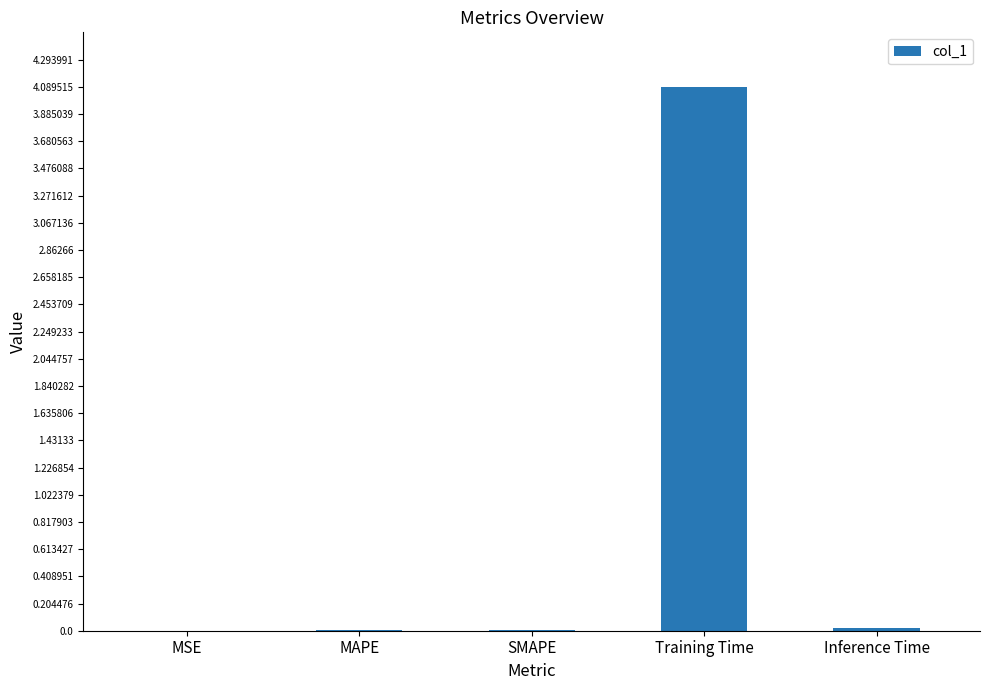

Are the bars horizontal?

No